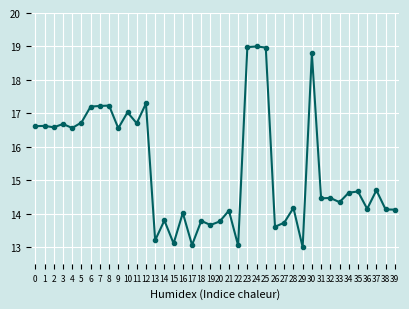

Is this an area chart (filled region under the line)?

No